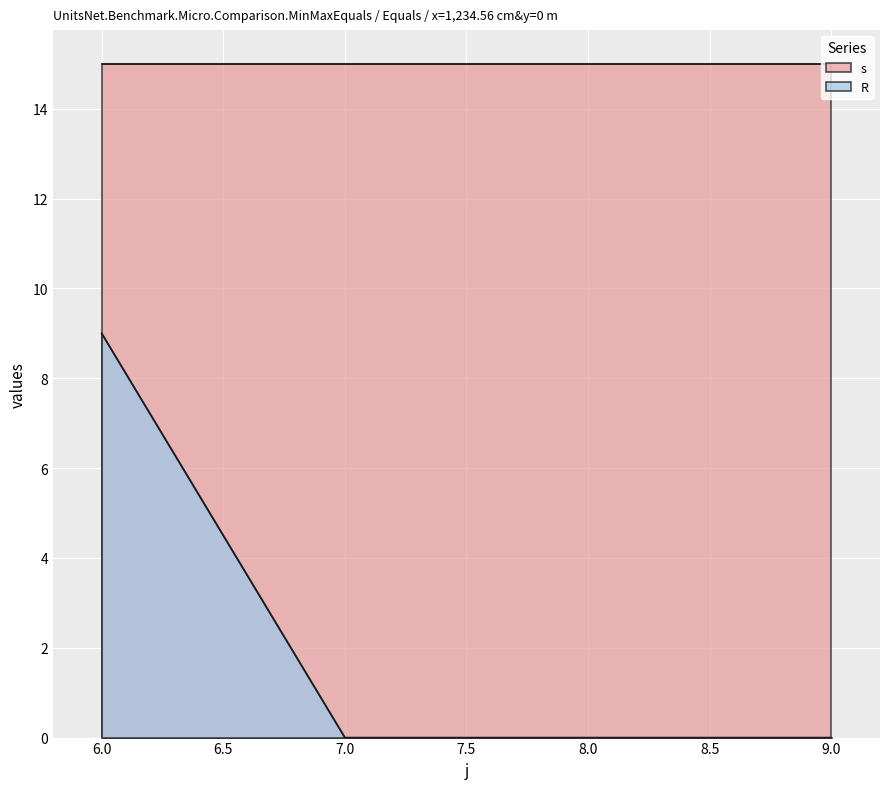

Is it true that R equals 0 at 8?

True